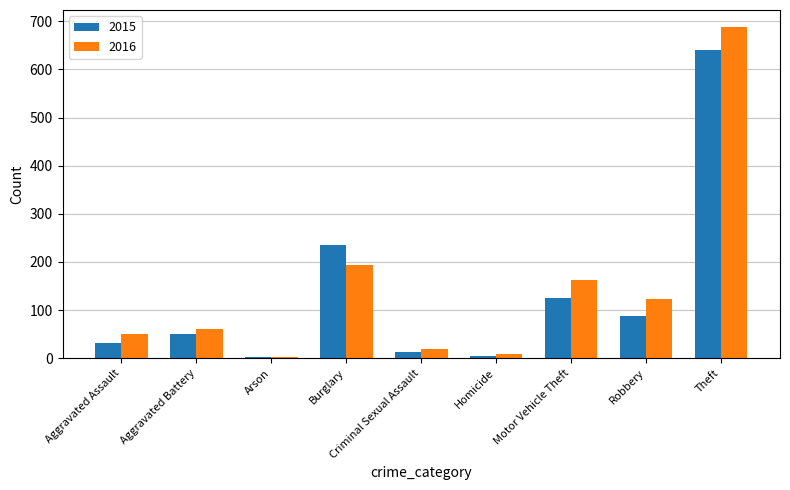

What position from the left is Homicide?

6